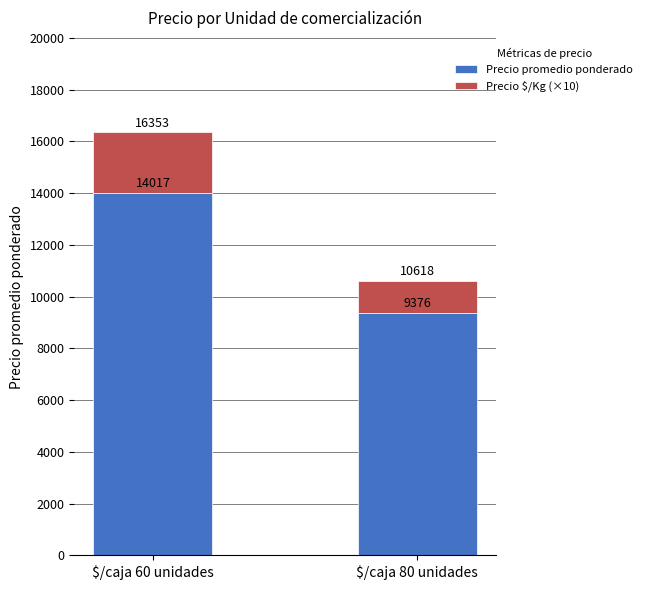

The Precio promedio ponderado series shows 9376.4 at $/caja 80 unidades. True or false?

True